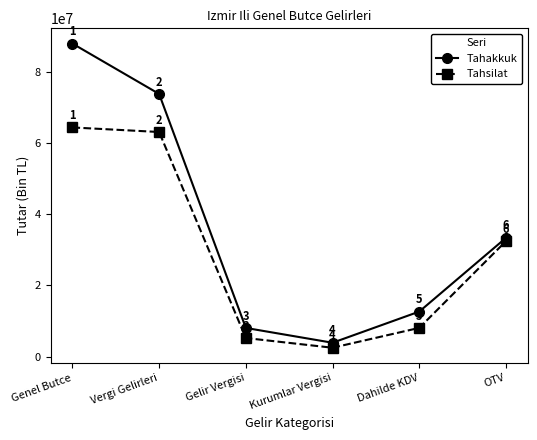

At which label does Tahakkuk first exceed 33395605?

Genel Butce